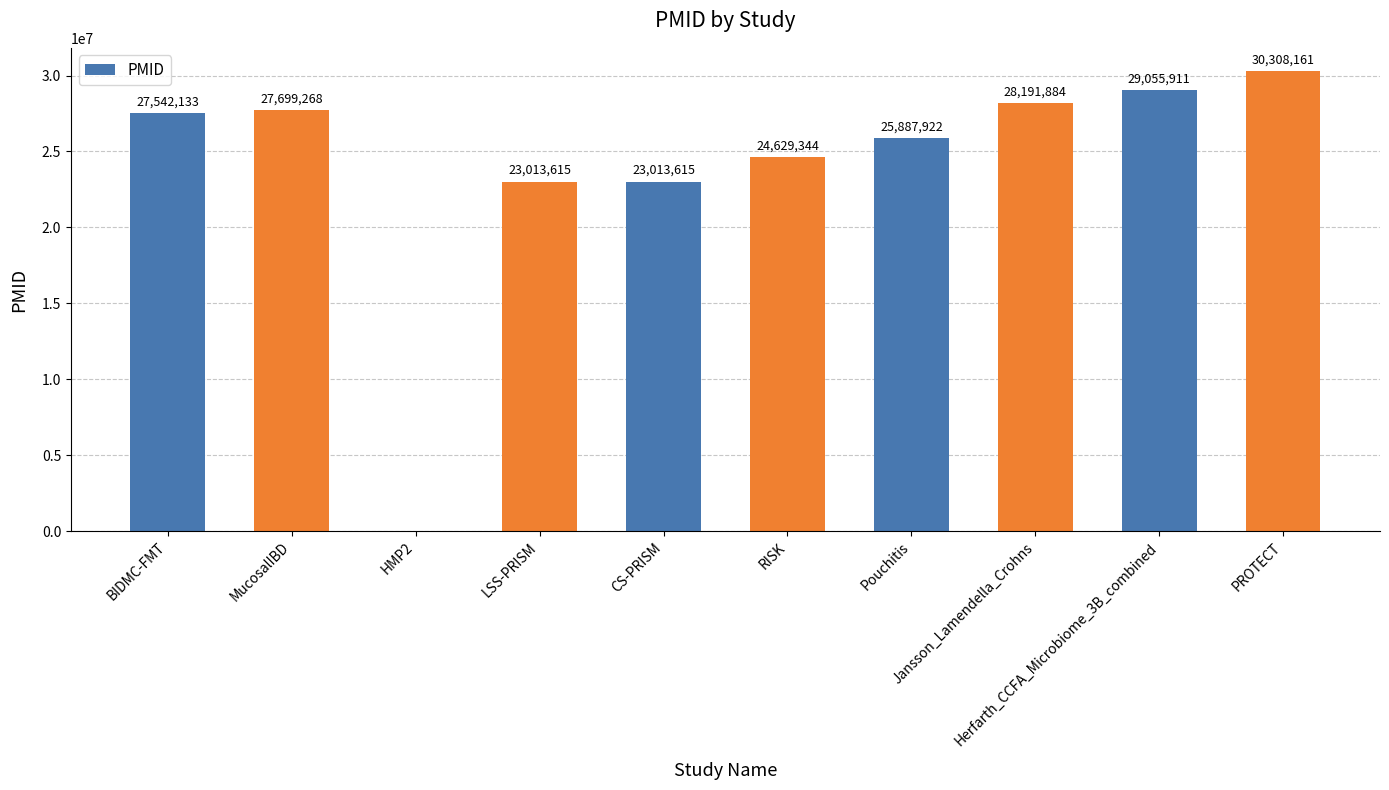

What is the maximum value shown in the chart?

30308161